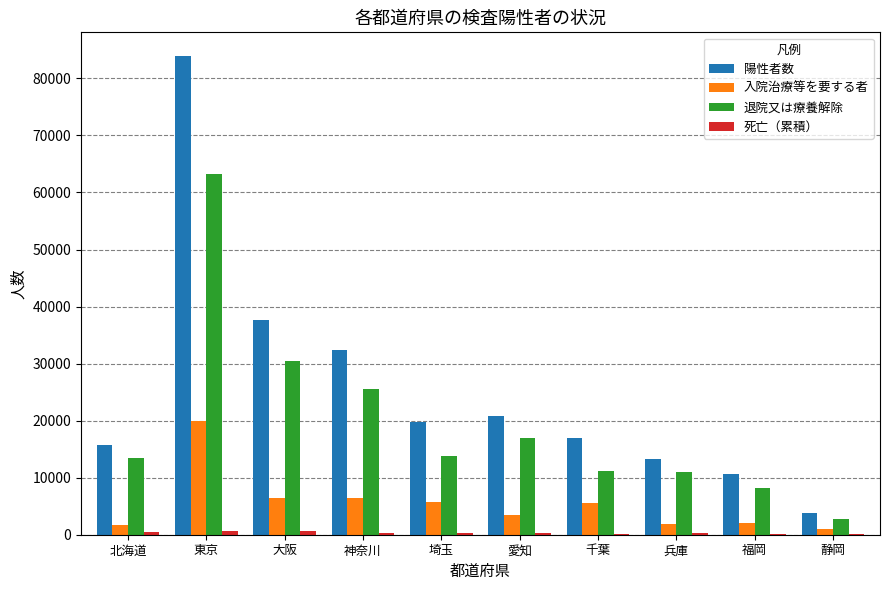

How many data points does each series have?

10